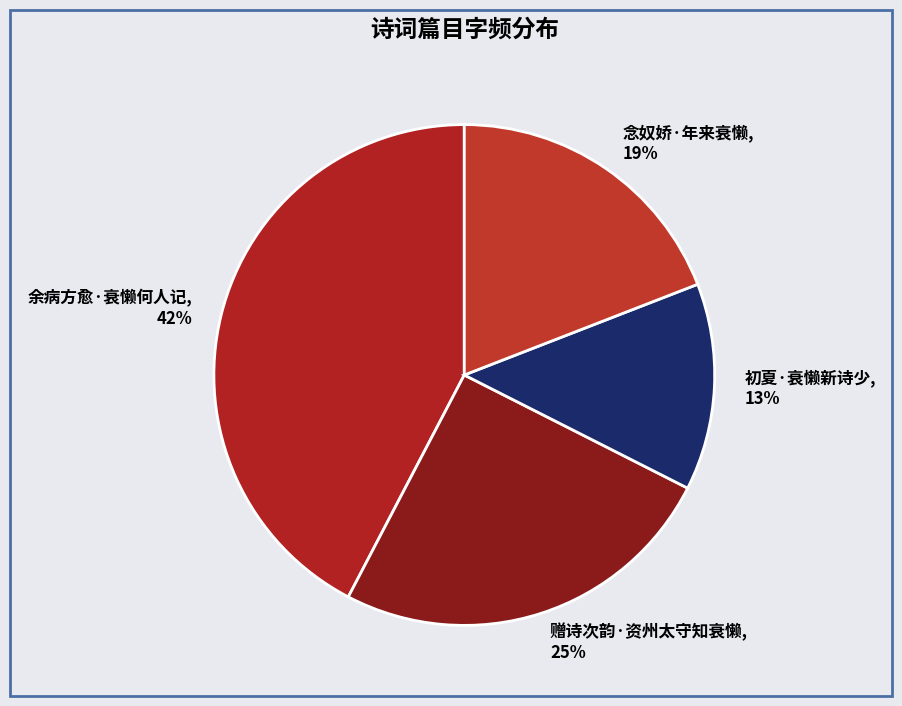

To the nearest percent, what is the difference between the largest and smallest slice percentages?

29%